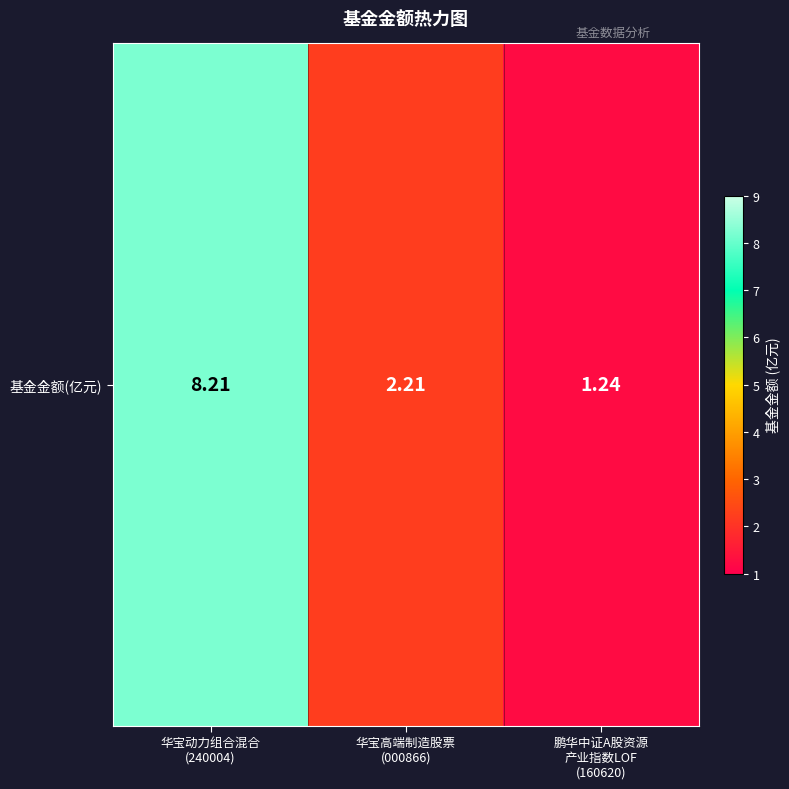

Is it true that the value at 华宝动力组合混合
(240004) is 8.2?

True